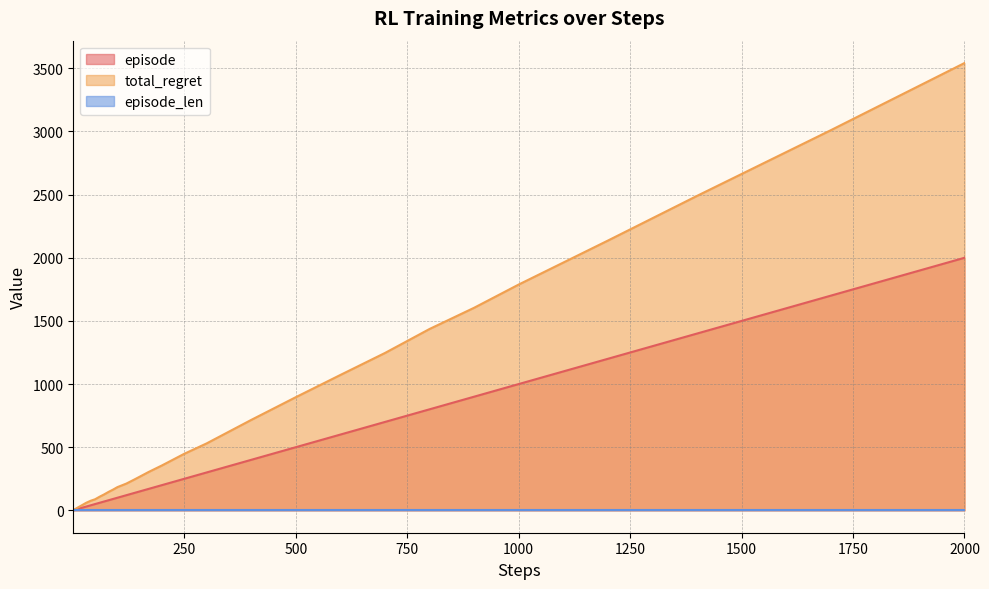

The total_regret series shows 152 at 250. True or false?

False